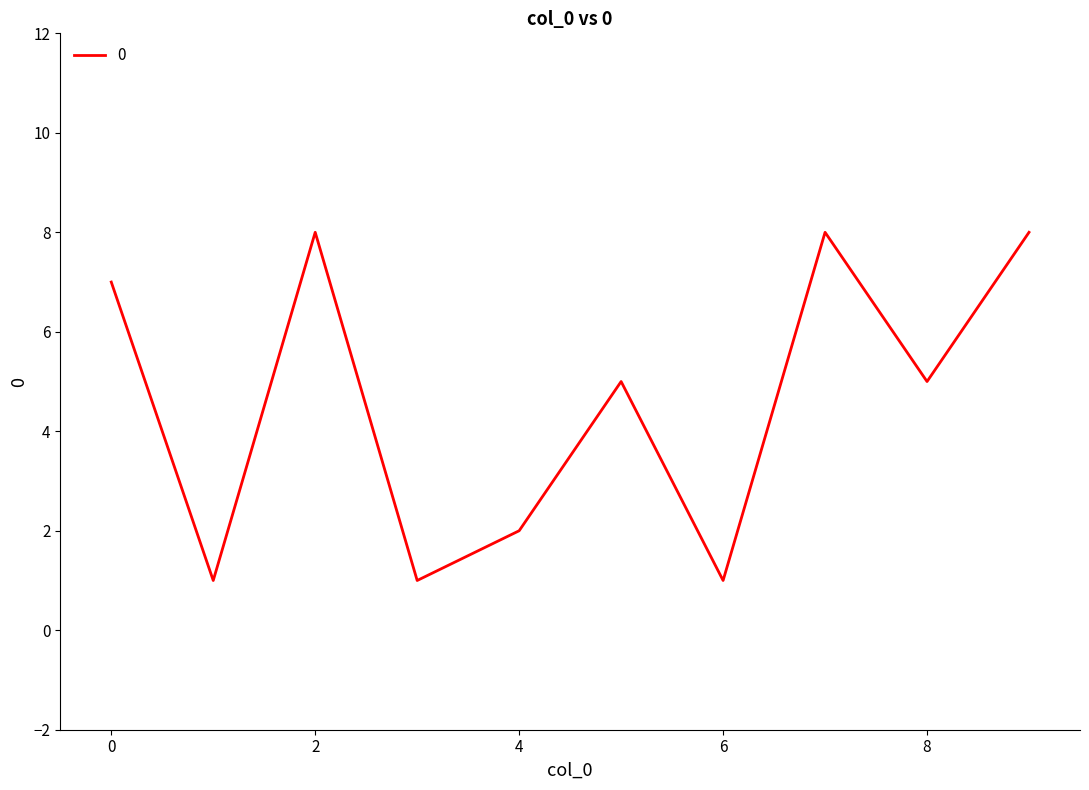

What is the greatest value displayed?

8